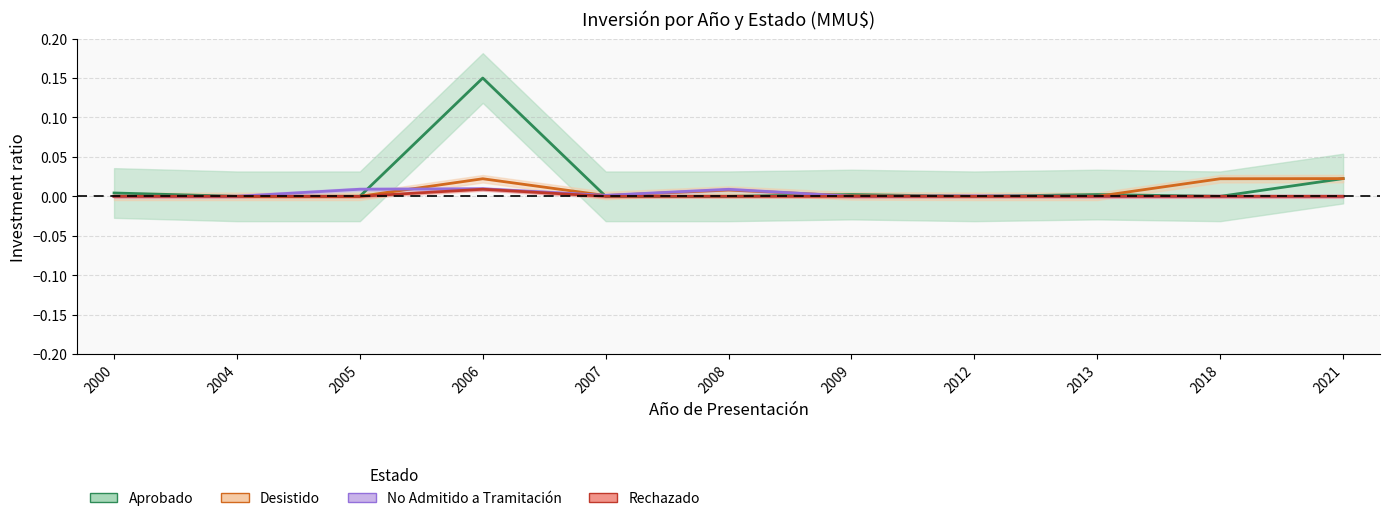

In Aprobado, how many points are higher than both neighbors (excluding endpoints)?

3